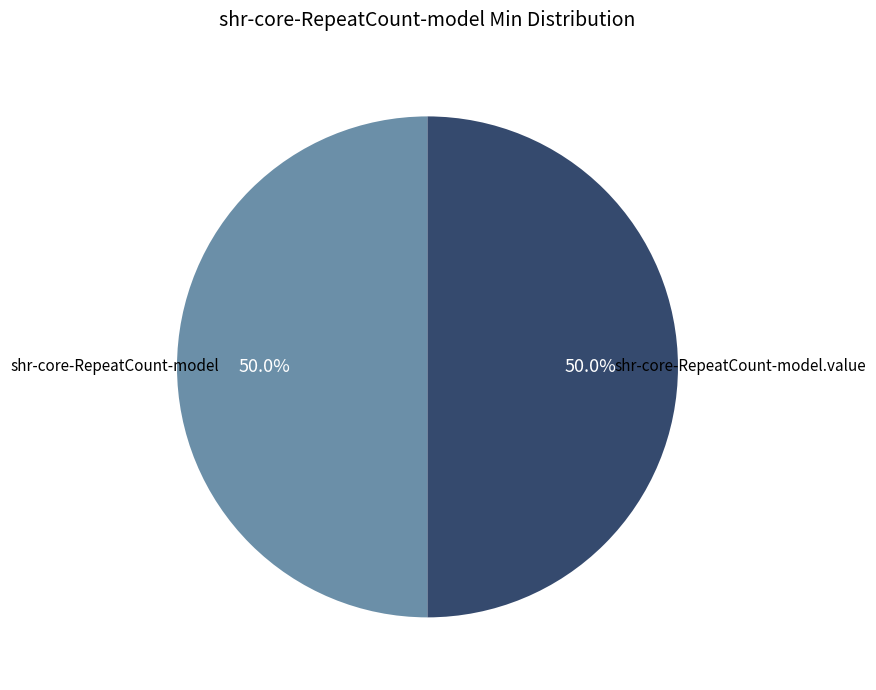

Which category has the smallest portion of the pie?

shr-core-RepeatCount-model